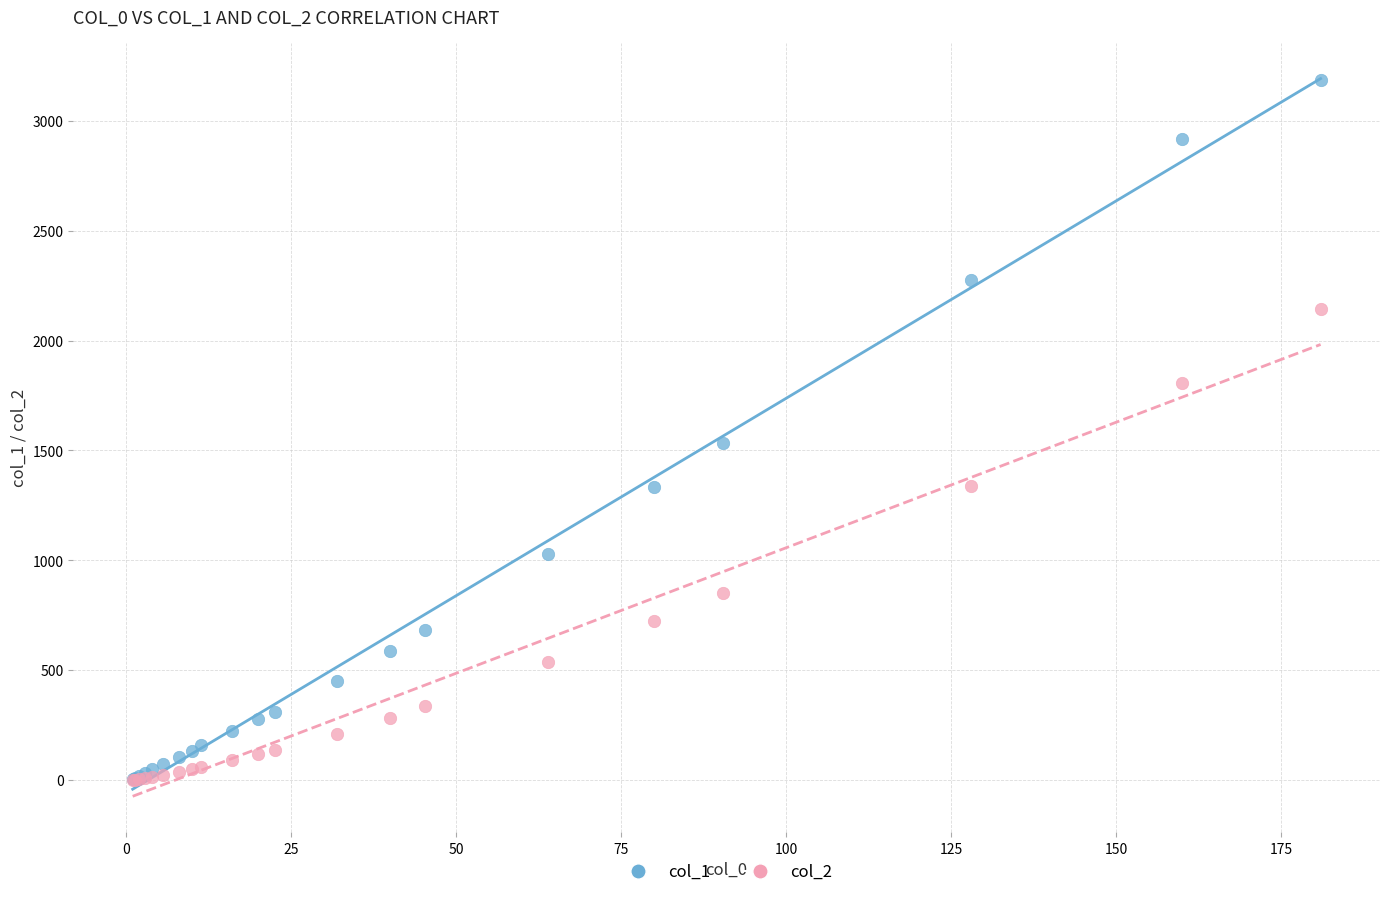

Across all series, what Y value is closest to 1592?

1533.0